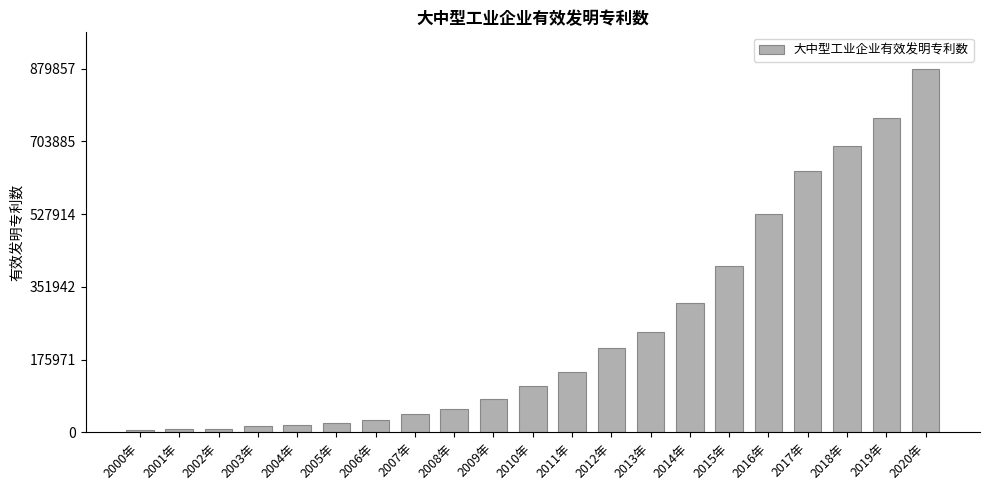

The chart shows a value of 113074 at 2010年. True or false?

True